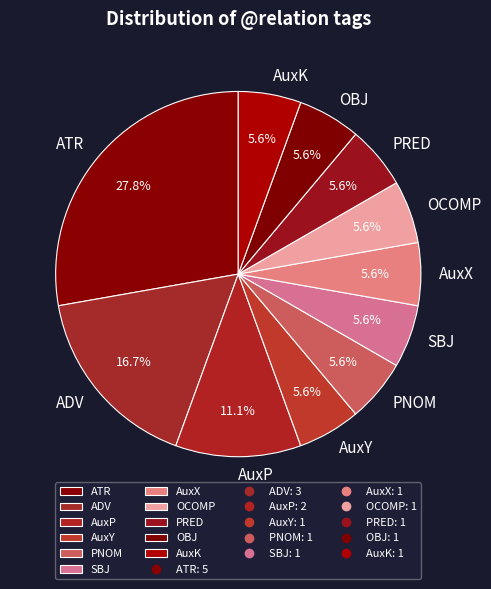

Combined, do PRED and OBJ account for over 50%?

No